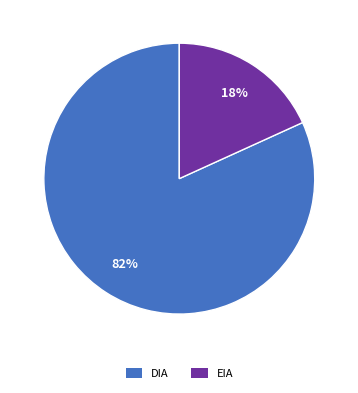

True or false: EIA accounts for 30% of the total.

False